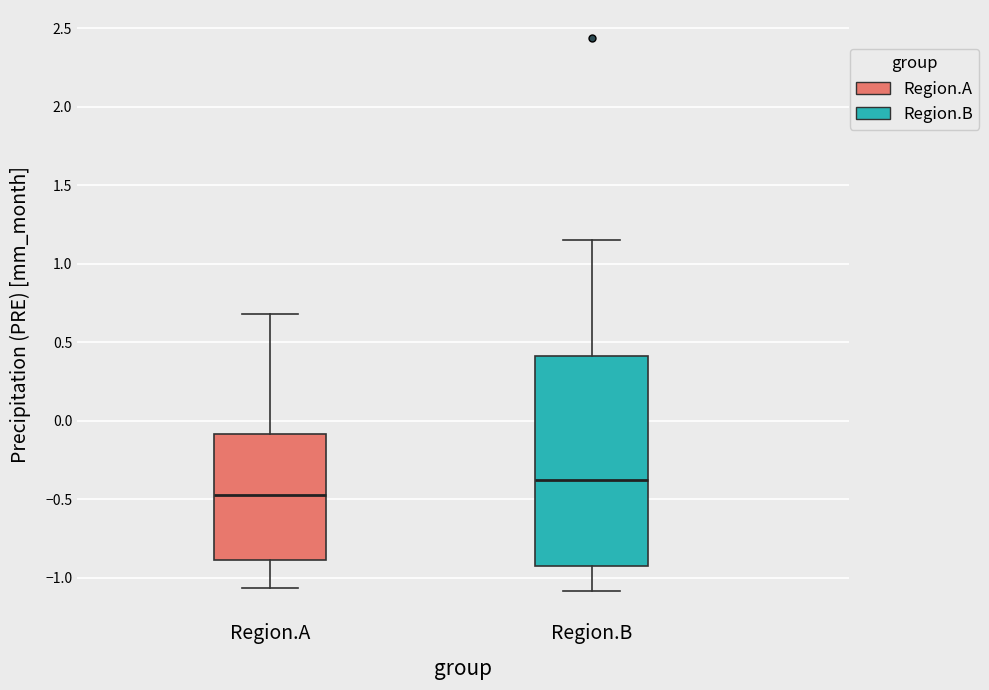

Reading left to right, transcribe this box plot: for each box, give where its median line is, the range the box spans, and where its two whiskers end, as read against the y-axis. The values are not printed on the chart, so give them approximately, as read against the axis.

Region.A: median -0.45, box -0.90 to -0.10, whiskers -1.05 to 0.70
Region.B: median -0.40, box -0.95 to 0.40, whiskers -1.10 to 1.15